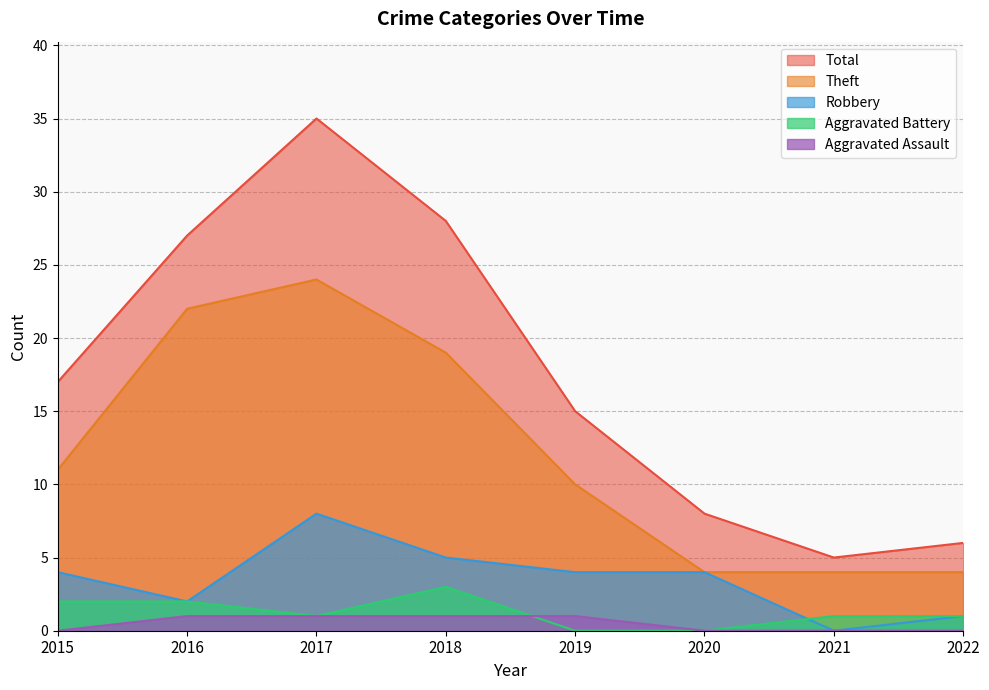

Is the value of Robbery at 2020 greater than the value of Total at 2018?

No